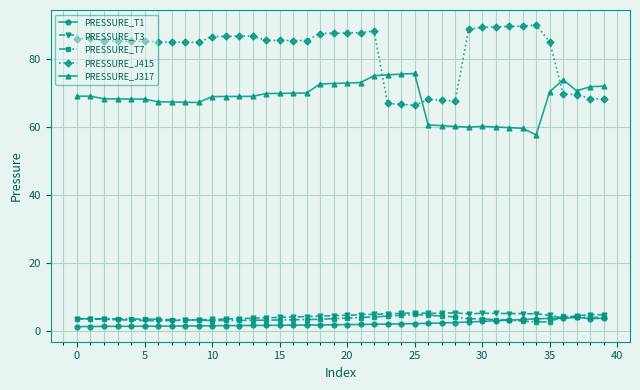

What is the value of the PRESSURE_T3 point at the 21st from the left?

4.6